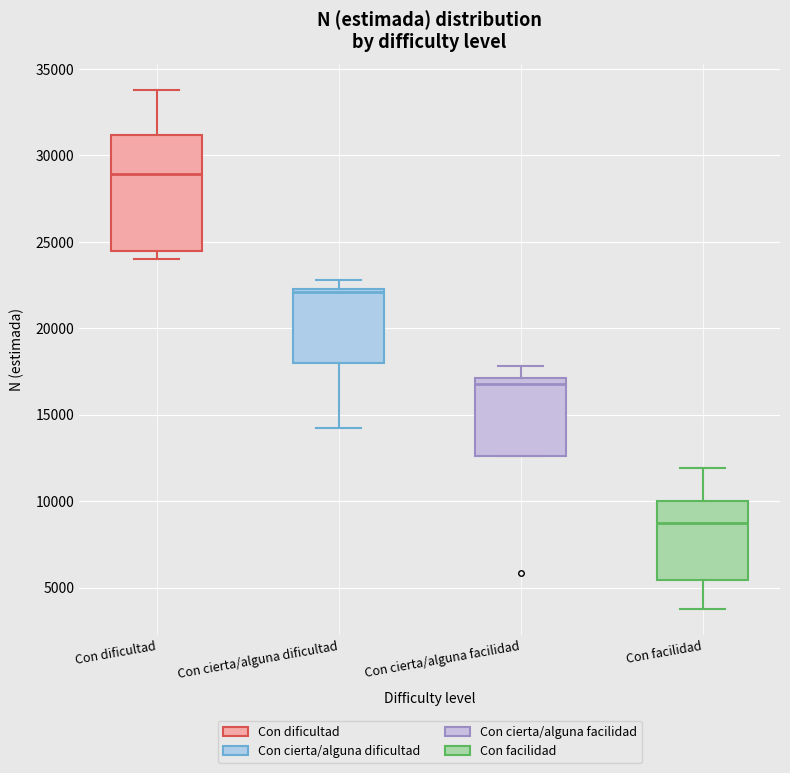

Comparing the boxes themselves (not the whiskers), which one is the tallest?

Con dificultad